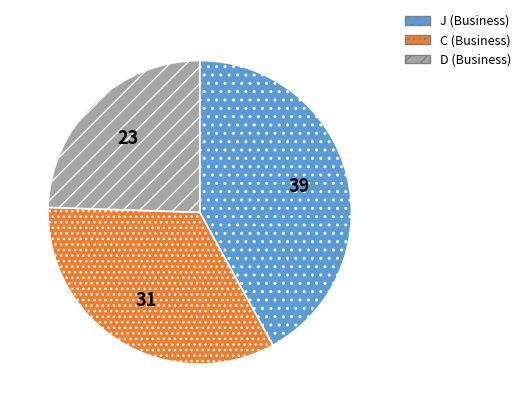

Is there a majority slice in this chart?

No